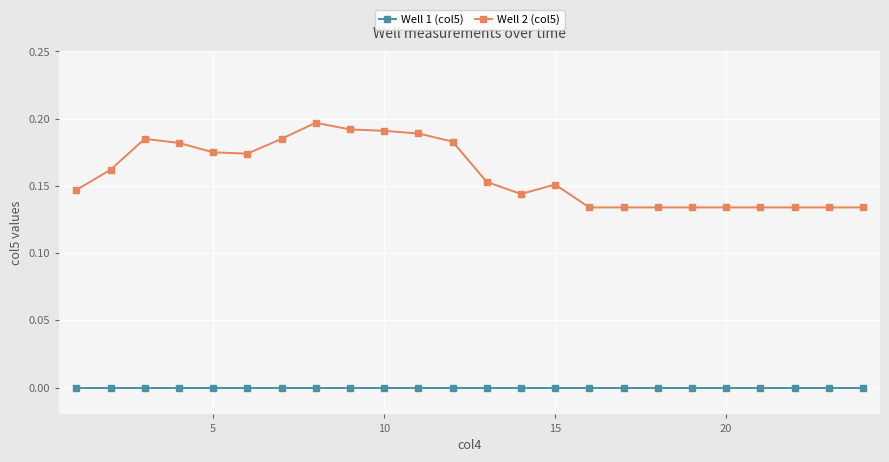

What is the sum of all Well 2 (col5) values?

3.8